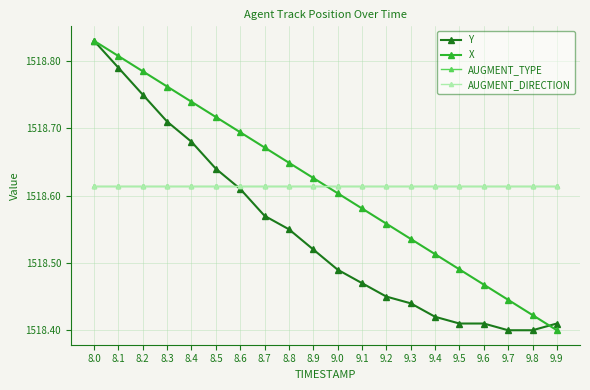

At which label does AUGMENT_TYPE reach its minimum?

8.0